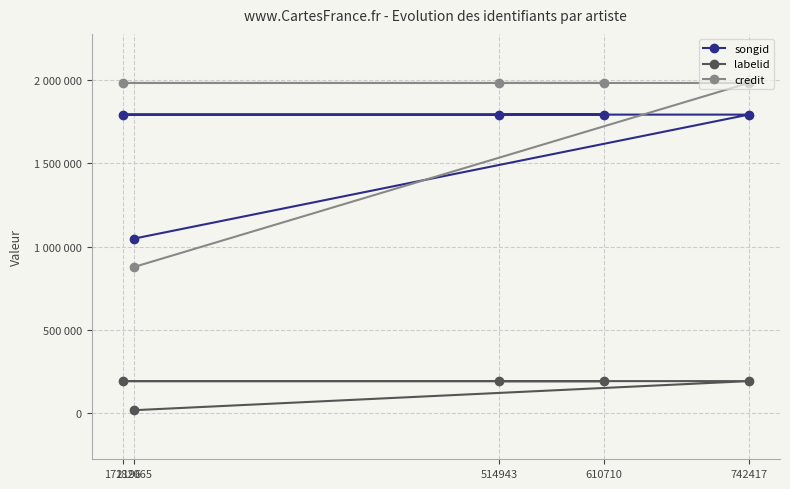

What is the greatest value displayed?

1983911